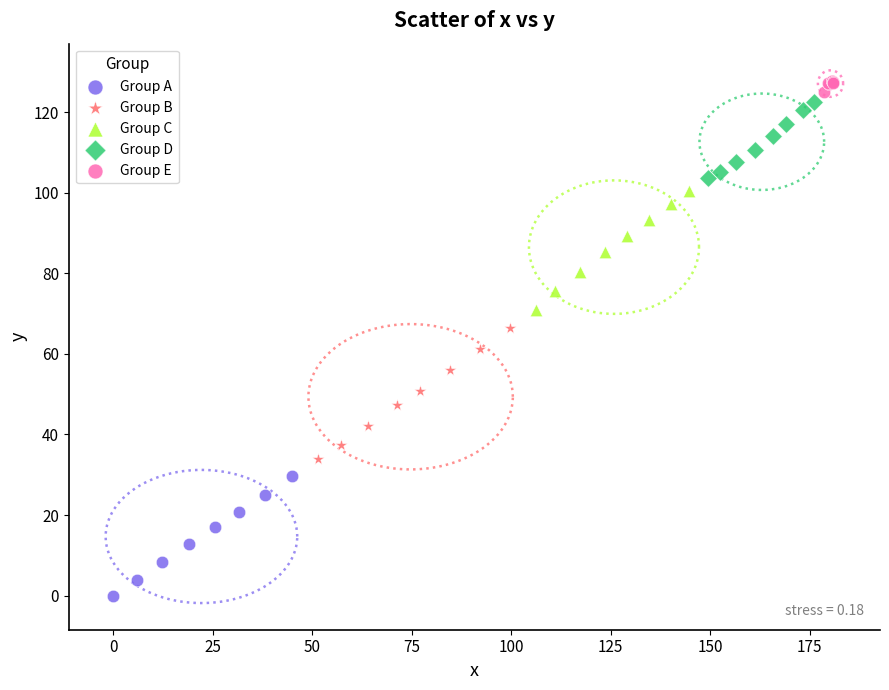

Which series has the widest spread of Y values?

Group B